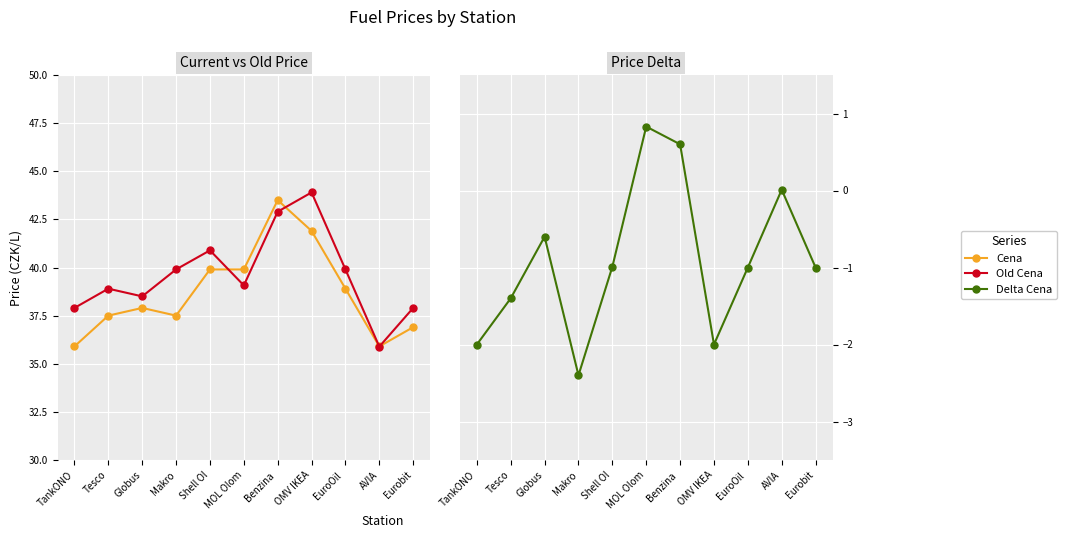

What is the label of the 5th point from the right?

Benzina 